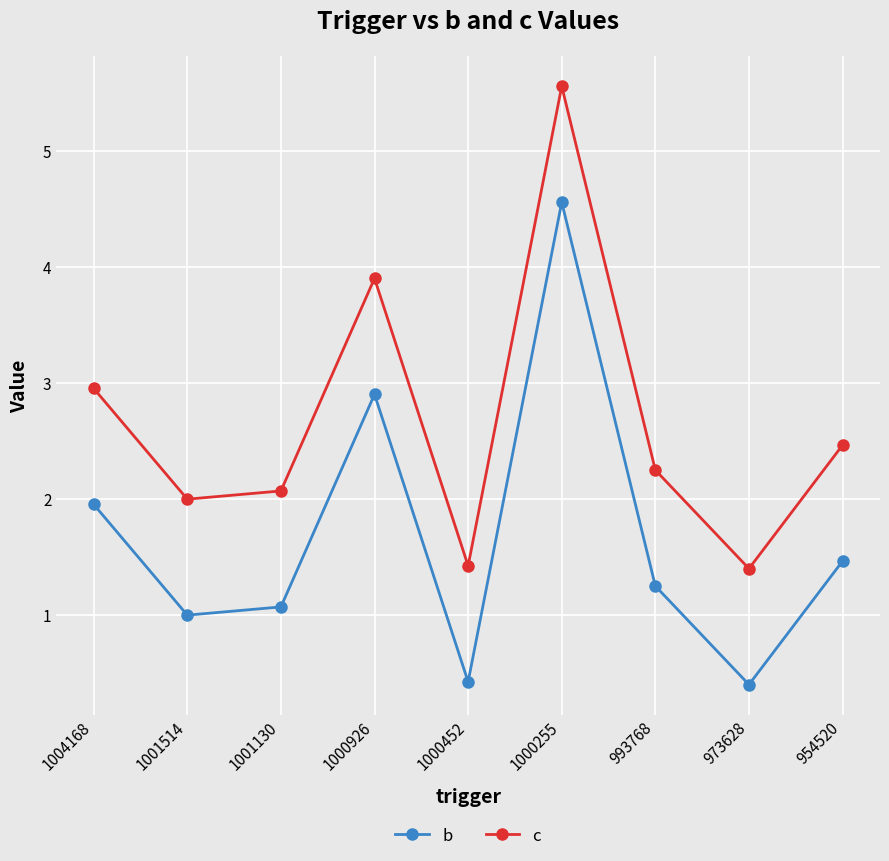

True or false: b and c cross at least once.

False